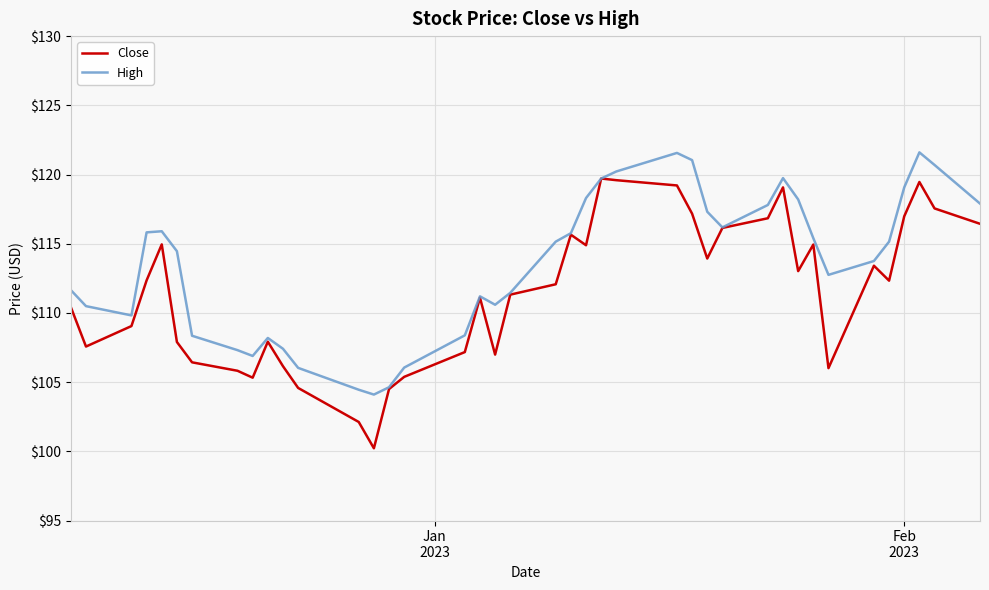

What is the maximum value shown in the chart?

121.6